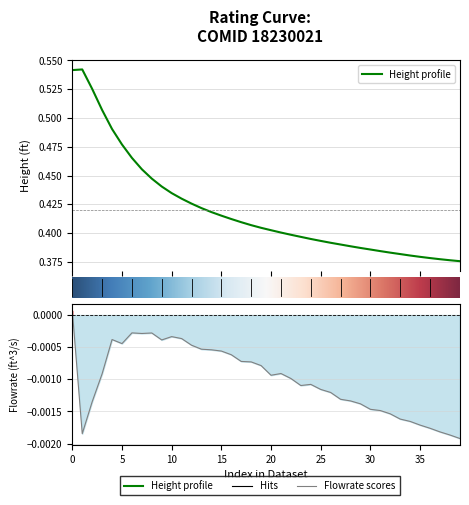

The chart shows a value of 0.4 at 33. True or false?

True